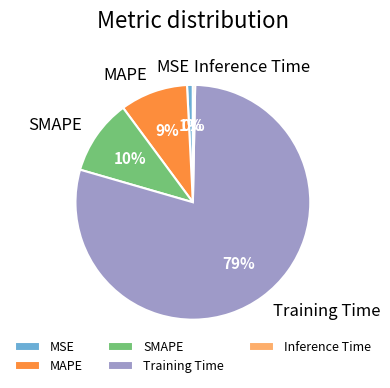

Is MSE the majority of the pie?

No